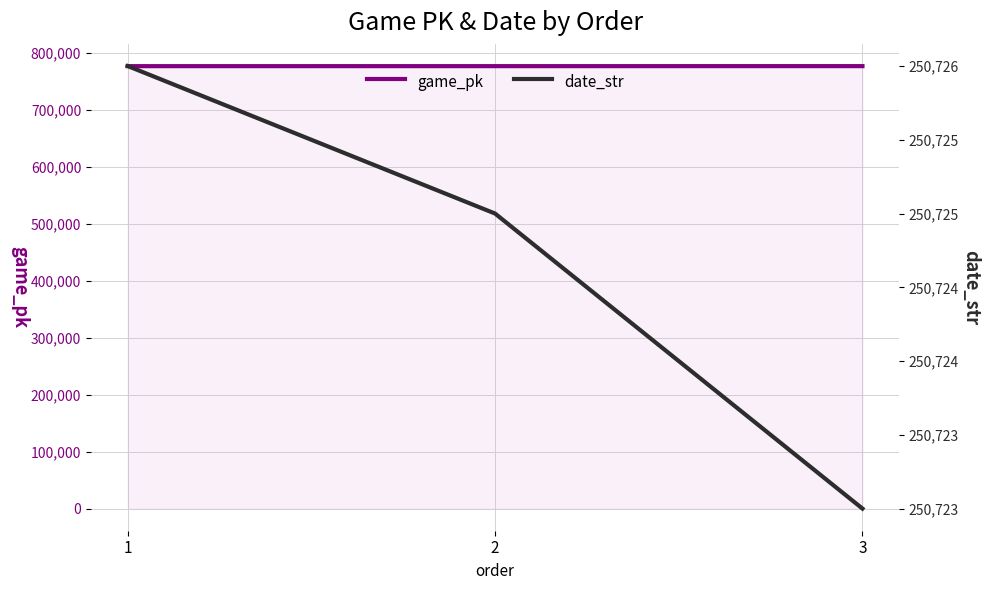

Where does the date_str series first go above 250725?

1